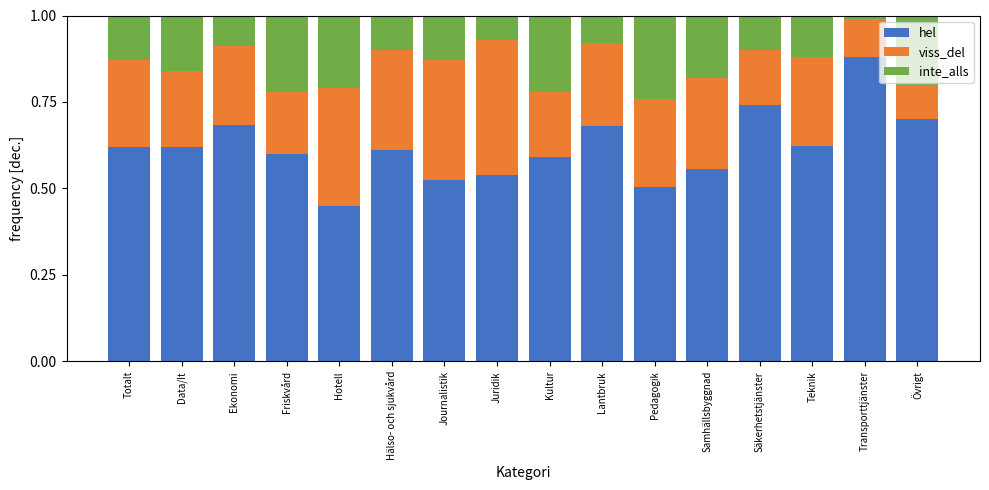

Does the chart contain stacked bars?

Yes